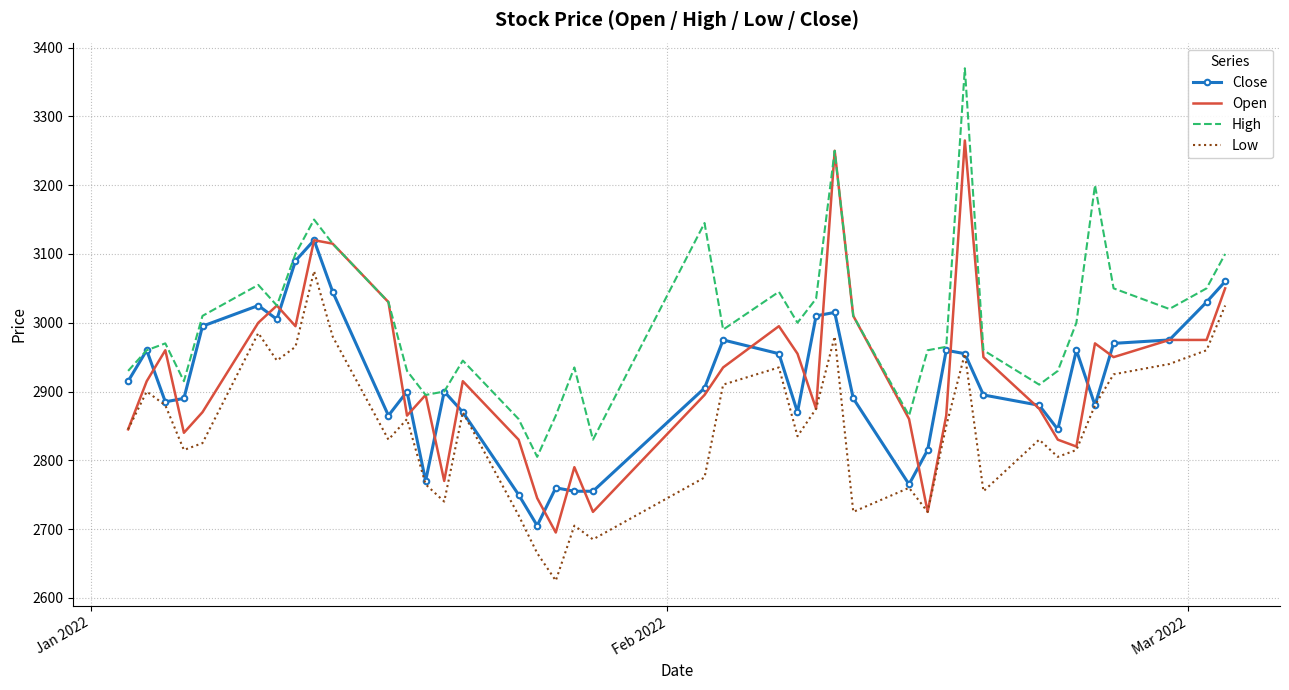

List the series in order of their peak value, lowest first.

Low, Close, Open, High